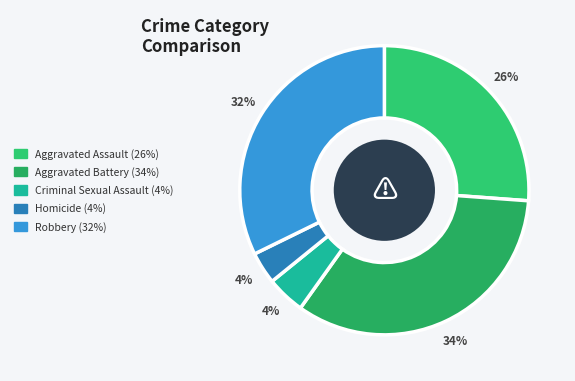

To the nearest percent, what is the difference between the Aggravated Battery and Aggravated Assault slice percentages?

8%